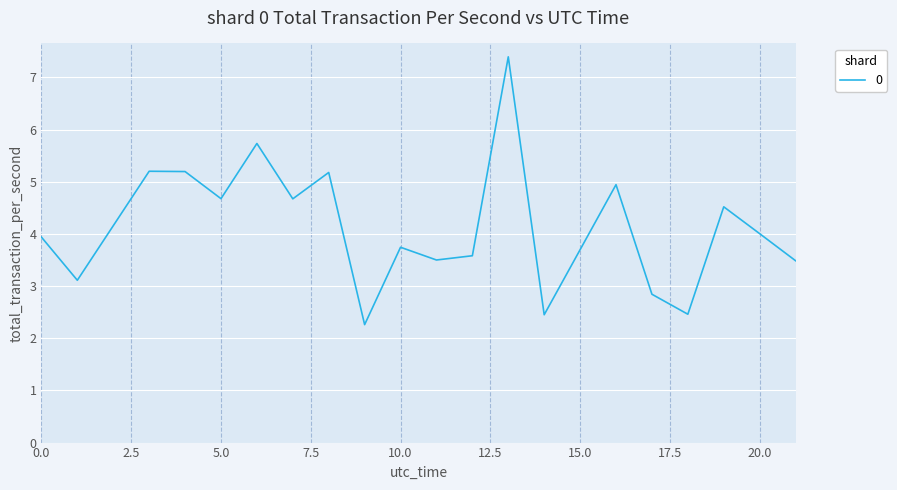

What is the maximum value shown in the chart?

7.4